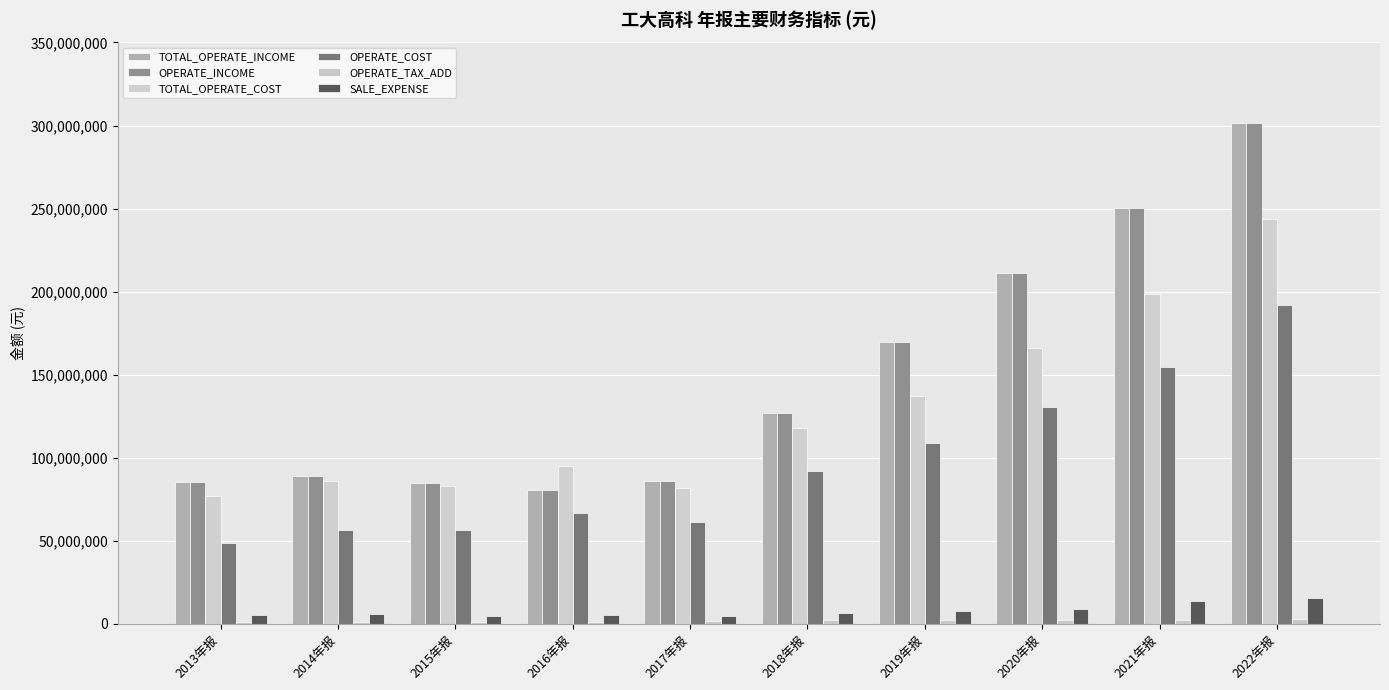

Are the bars grouped side by side (vs. stacked)?

Yes